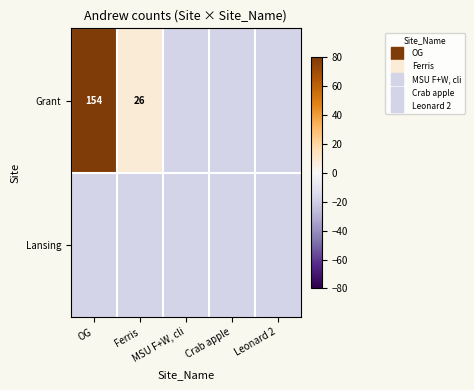

What is the total value across all series at MSU F+W, cli?

-36